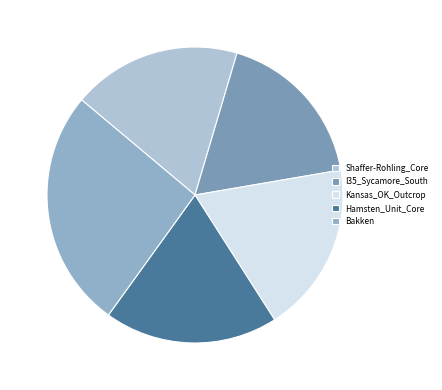

What is the change in value from Shaffer-Rohling_Core to Kansas_OK_Outcrop?

+0.4